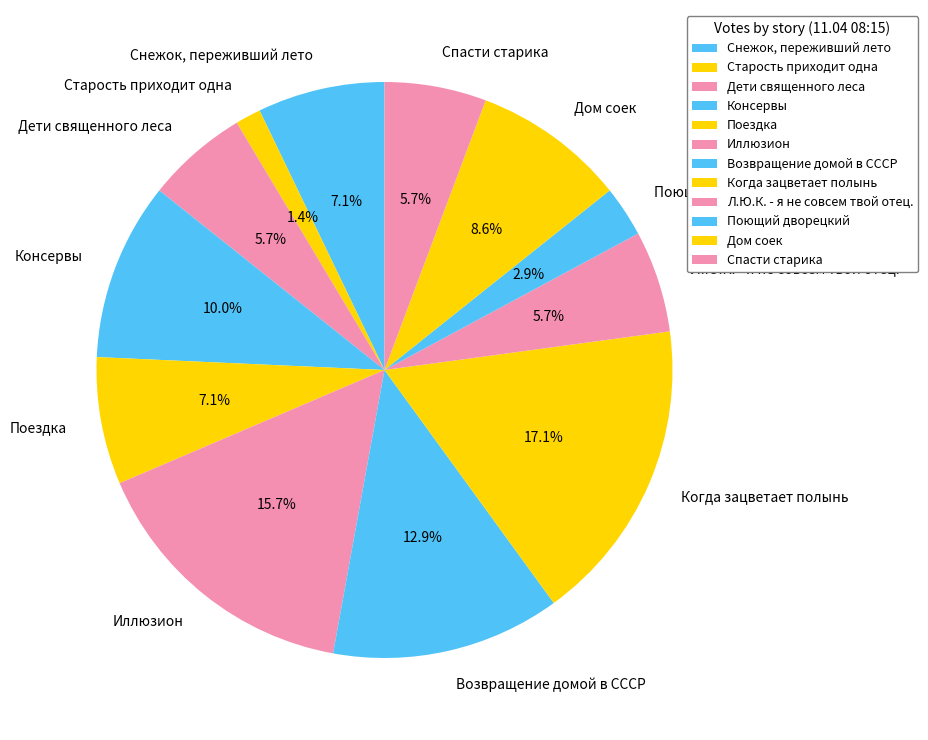

Is Снежок, переживший лето the majority of the pie?

No